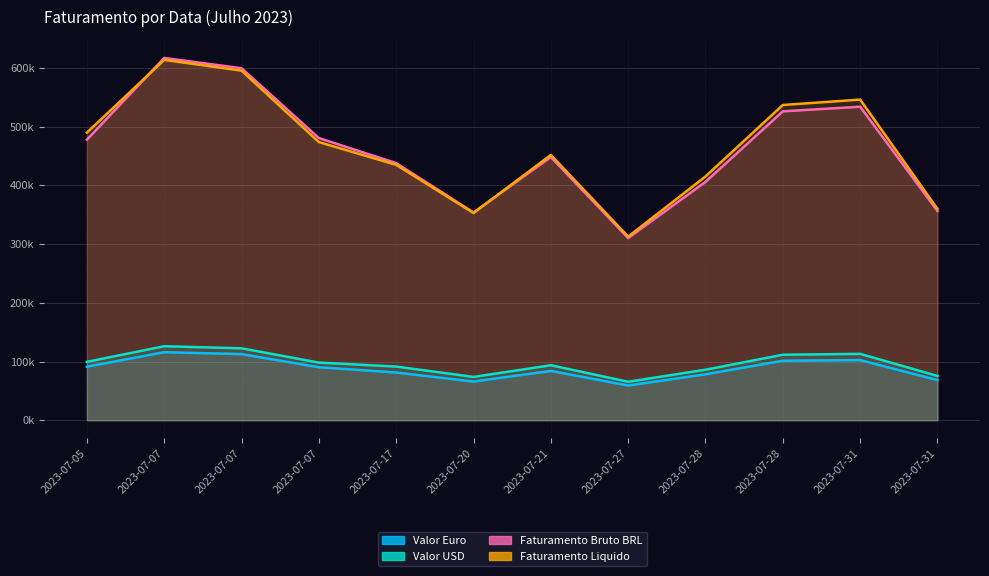

At which category does Valor Euro reach its first local peak?

2023-07-07